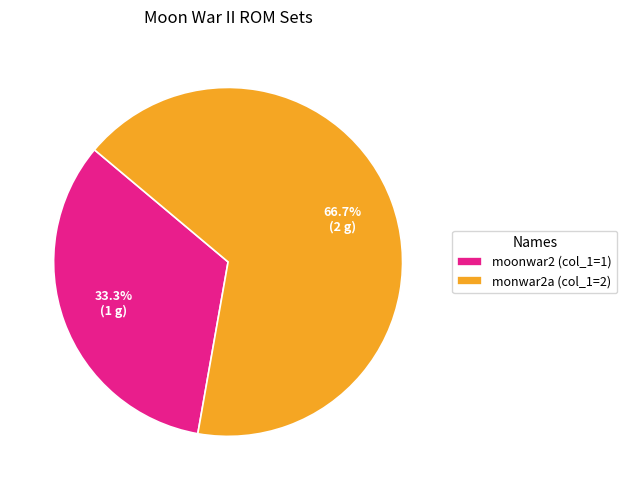

Count the number of slices in the pie.

2